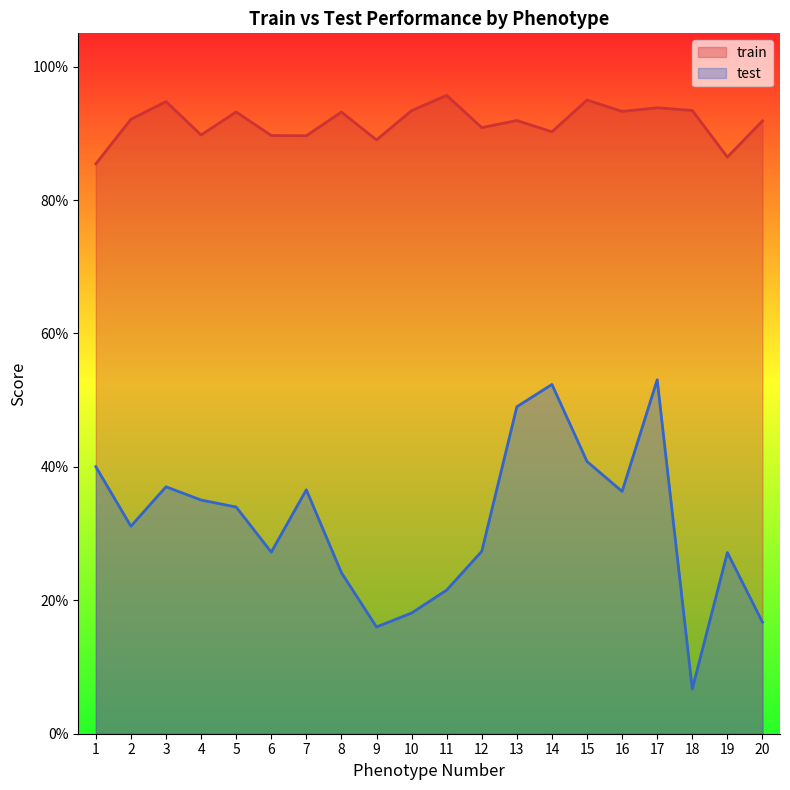

What is the sum of all train values?

18.3